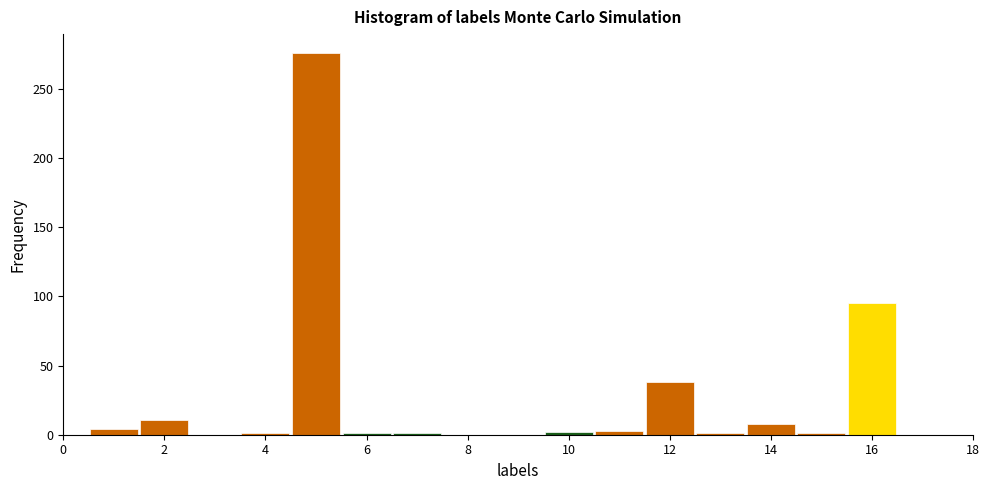

Reading left to right, transcribe this chart: for each bar, give the range it covers on the x-axis and its height. Neither the bar edges nor the heights are printed on the chart, so give them approximately, as read against the axes.

0.5 to 1.5: under 5
1.5 to 2.5: 10
2.5 to 3.5: 0
3.5 to 4.5: under 5
4.5 to 5.5: 275
5.5 to 6.5: under 5
6.5 to 7.5: under 5
7.5 to 8.5: 0
8.5 to 9.5: 0
9.5 to 10.5: under 5
10.5 to 11.5: under 5
11.5 to 12.5: 40
12.5 to 13.5: under 5
13.5 to 14.5: 10
14.5 to 15.5: under 5
15.5 to 16.5: 95
16.5 to 17.5: 0